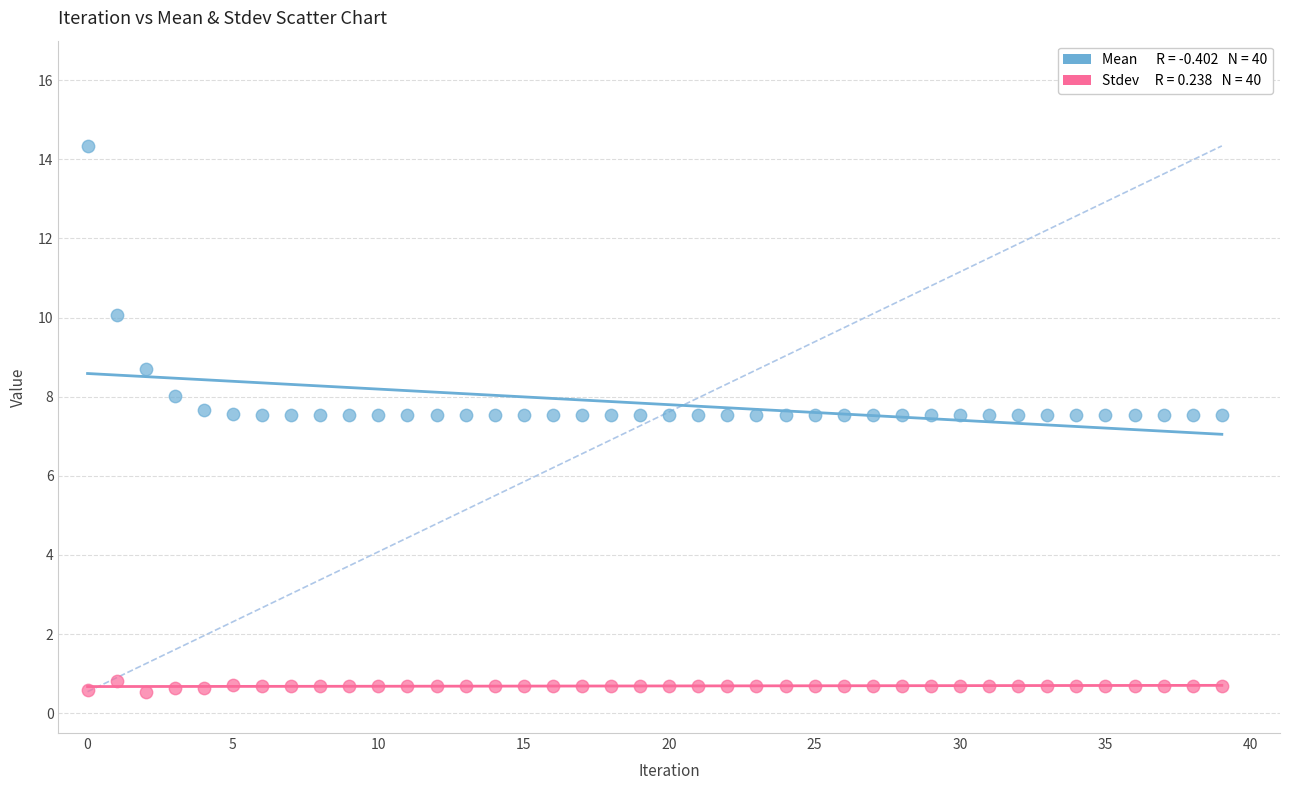

Across all data points, what is the range of Y values (max minus min)?

13.8